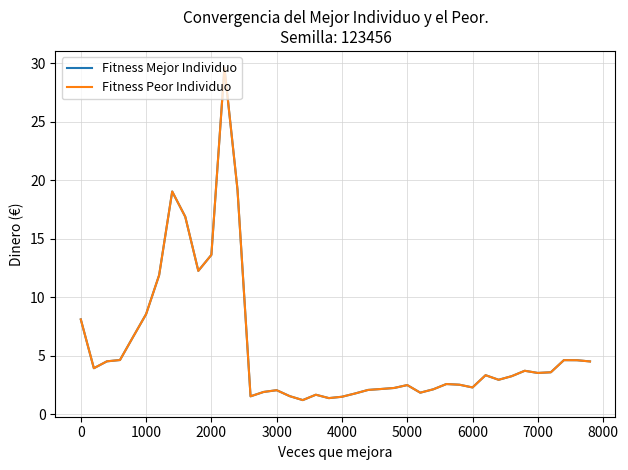

How many lines are shown in the chart?

2